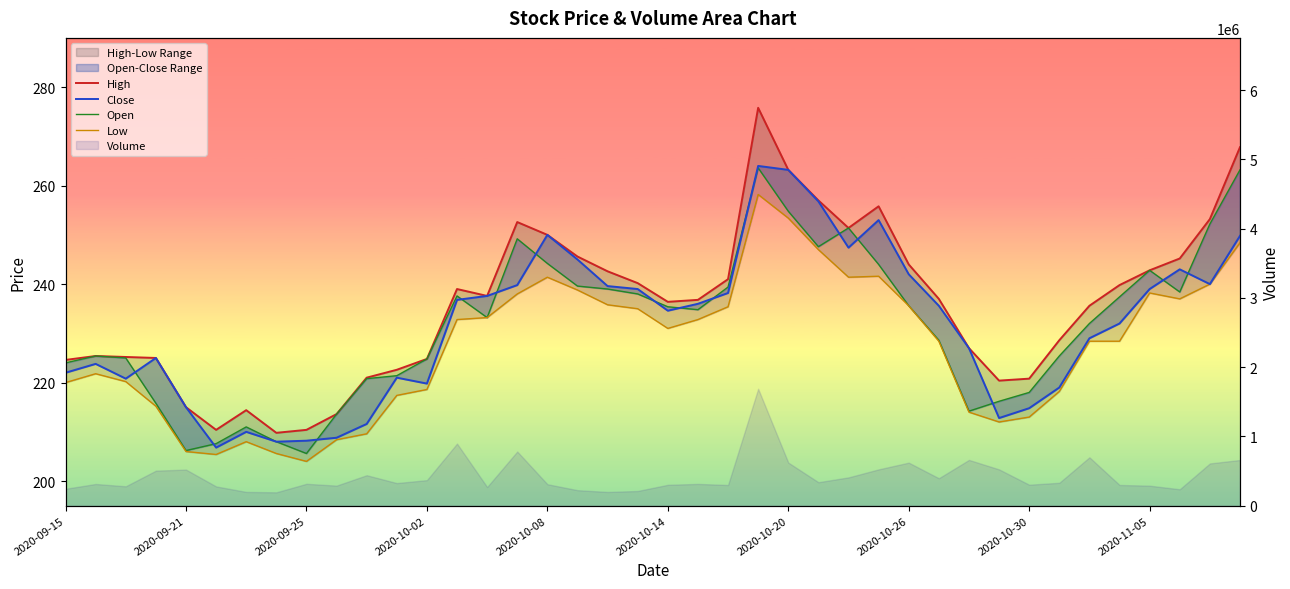

List the series in order of their peak value, highest first.

High, Close, Open, Low